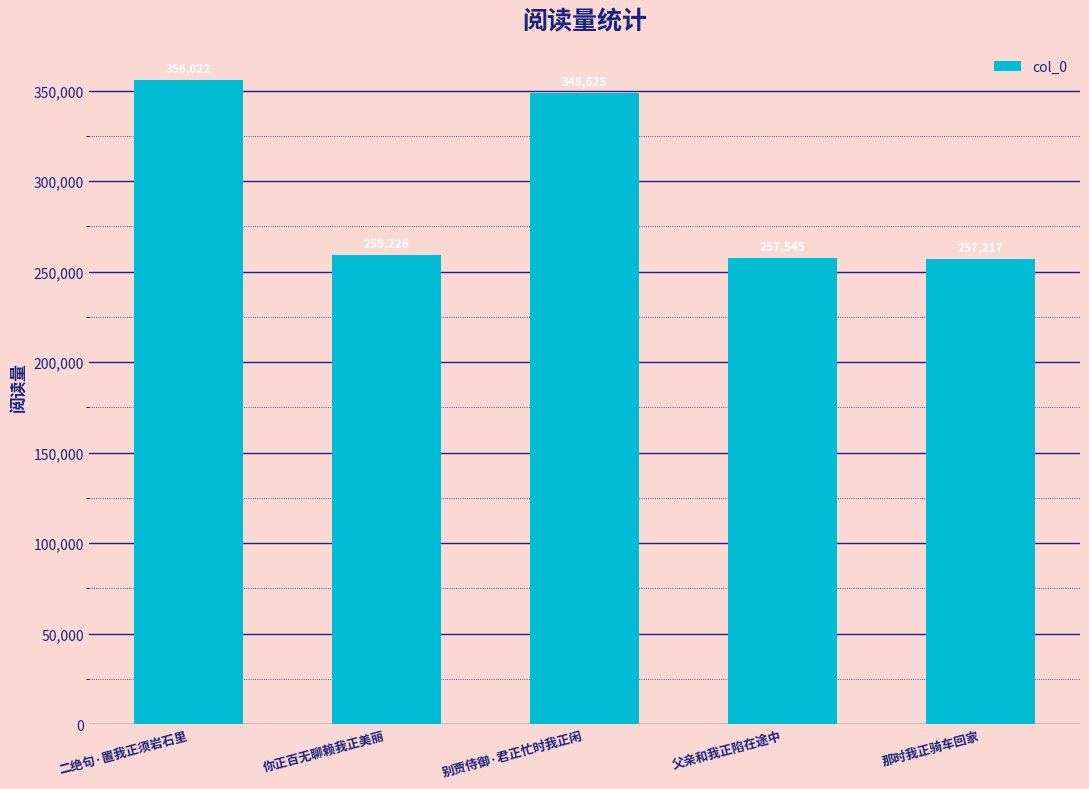

List the labels in order of value, smallest first.

那时我正骑车回家, 父亲和我正陷在途中, 你正百无聊赖我正美丽, 别贾侍御·君正忙时我正闲, 二绝句·置我正须岩石里